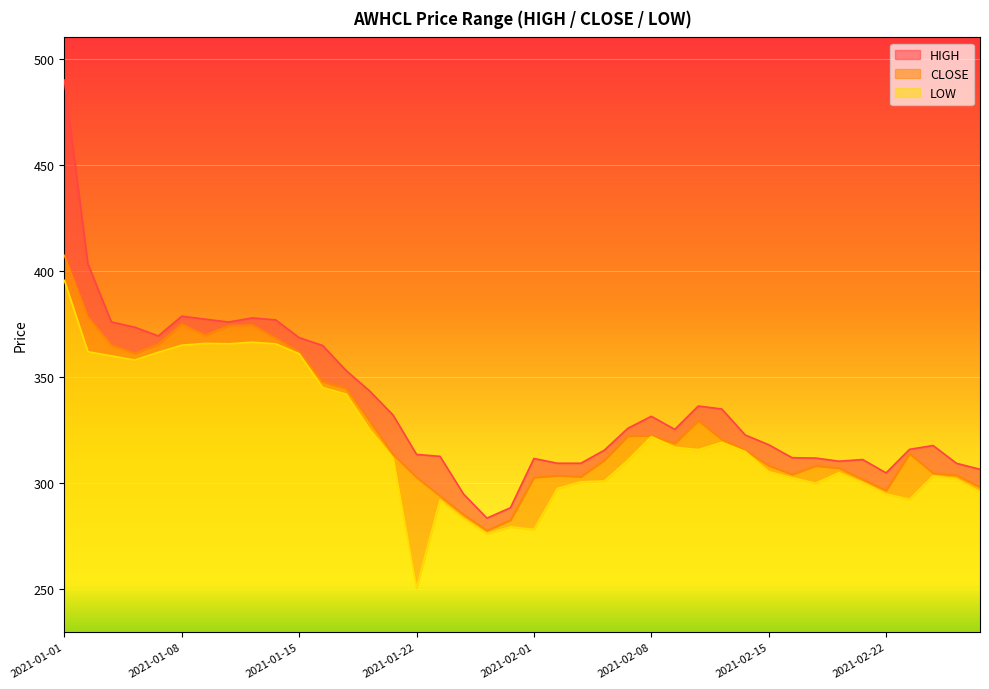

In CLOSE, how many points are lower than both neighbors (excluding endpoints)?

7